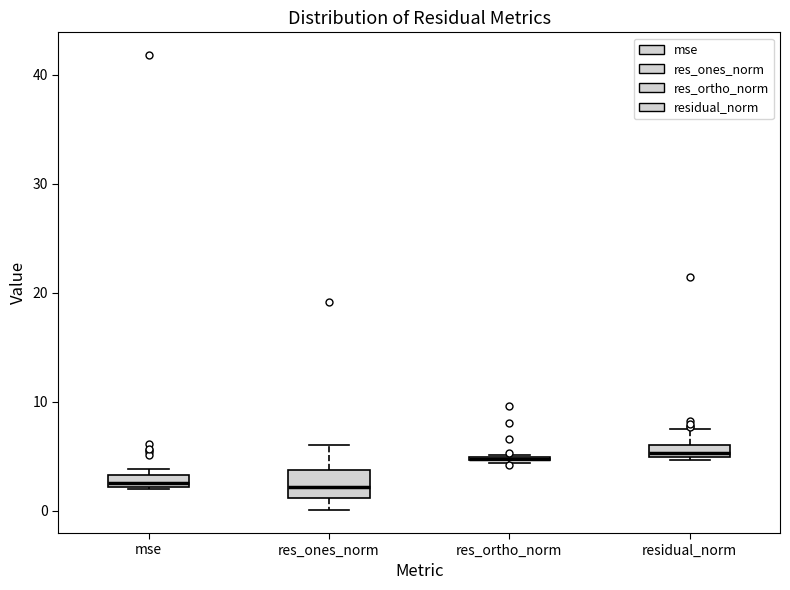

Comparing the boxes themselves (not the whiskers), which one is the tallest?

res_ones_norm